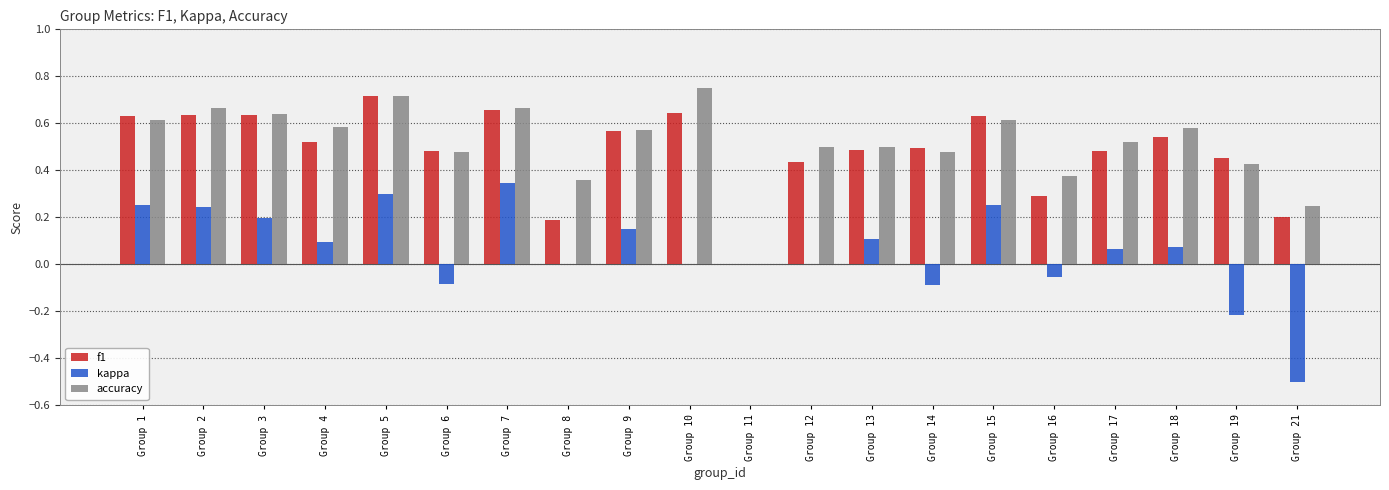

The kappa series shows 0.1 at Group 18. True or false?

True